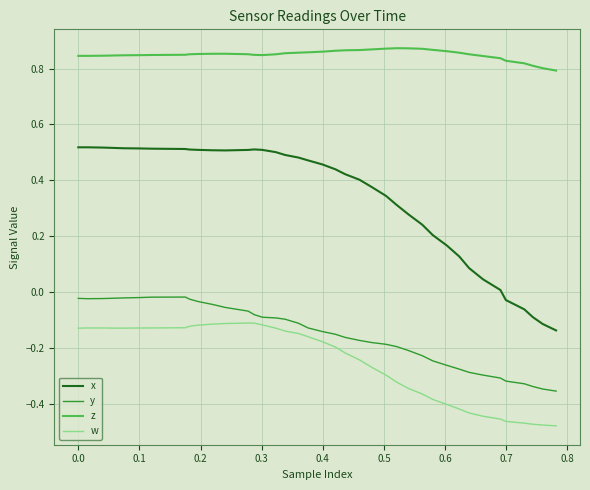

True or false: x and z cross at least once.

False